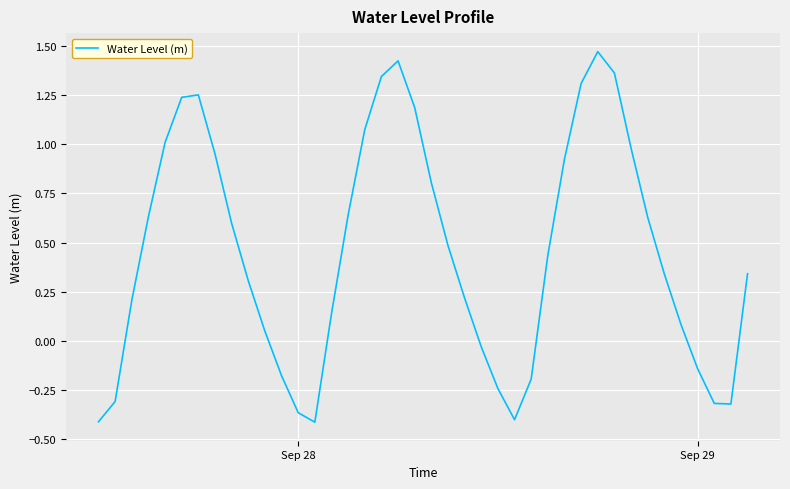

True or false: the data has more than 1 interior local peaks.

True